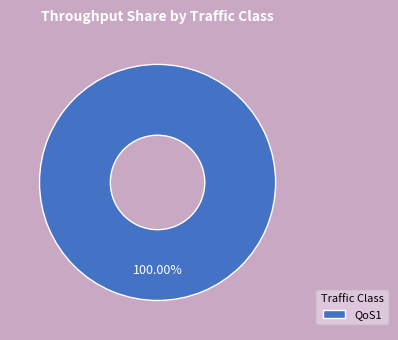

Rank the categories by value from lowest to highest.

QoS1